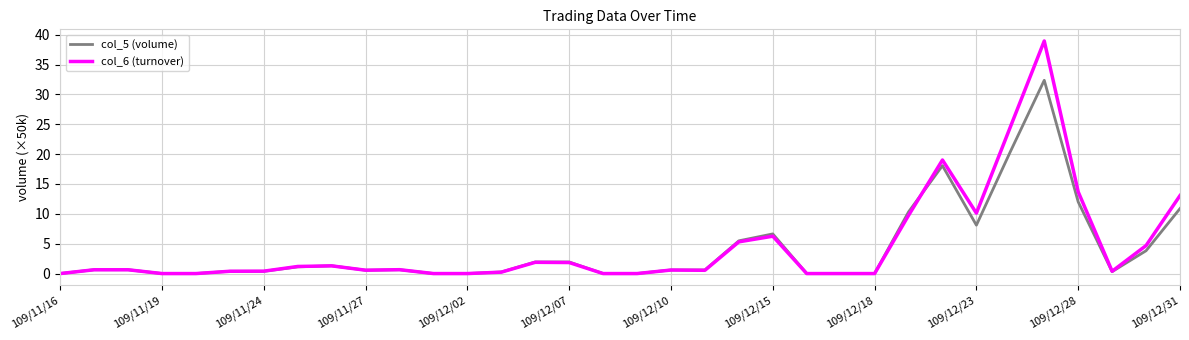

Rank the series by their maximum value, from highest to lowest.

col_6 (turnover), col_5 (volume)